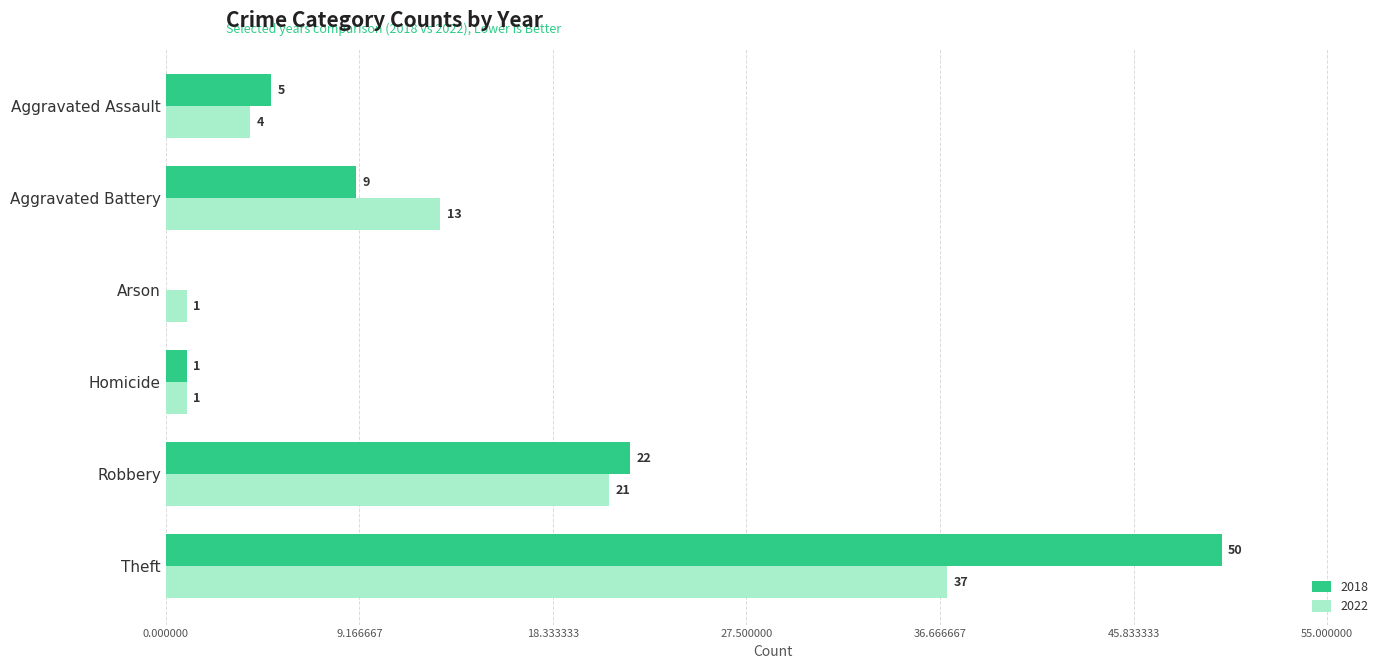

What is the sum of the 2018 values at Arson and Theft?

50